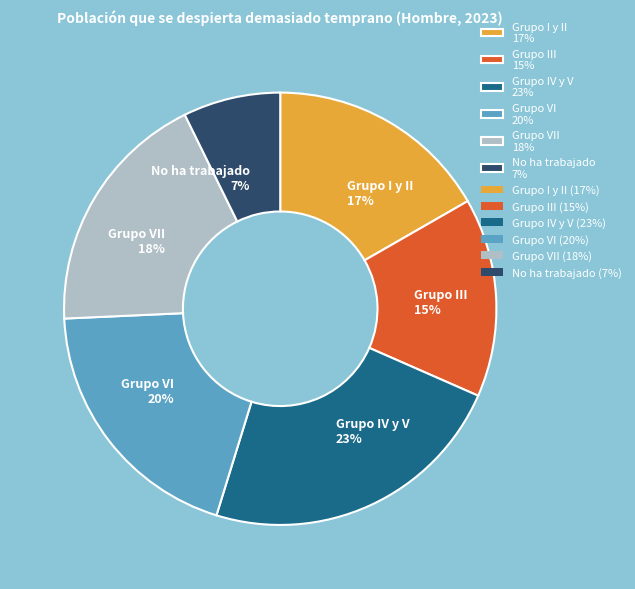

Between Grupo IV y V 23% and Grupo I y II 17%, which is larger?

Grupo IV y V 23%